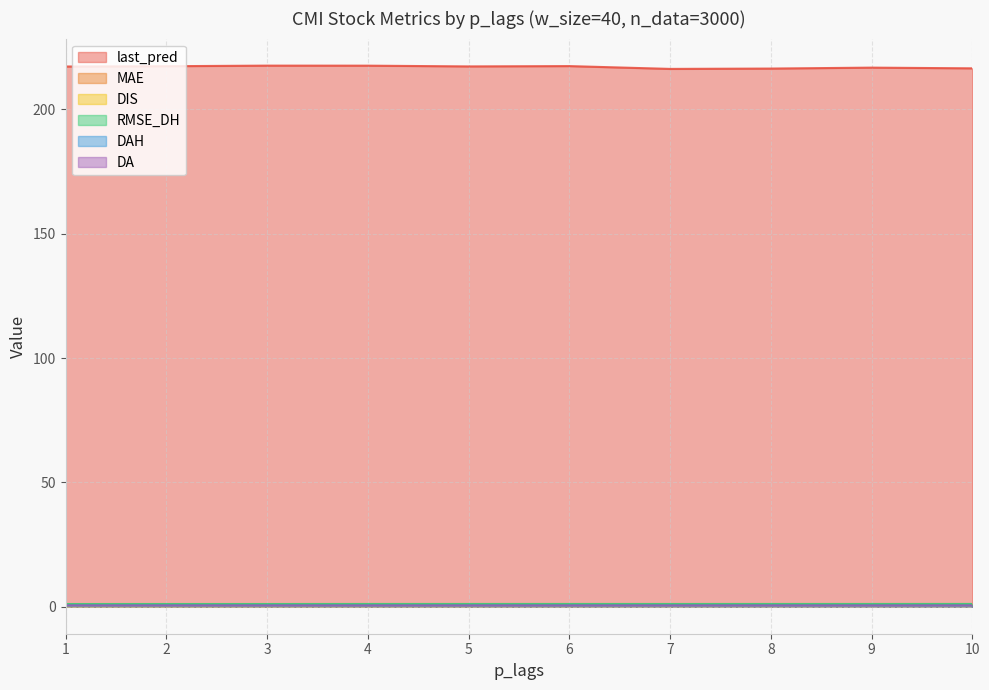

How many interior local valleys does the last_pred series have?

2